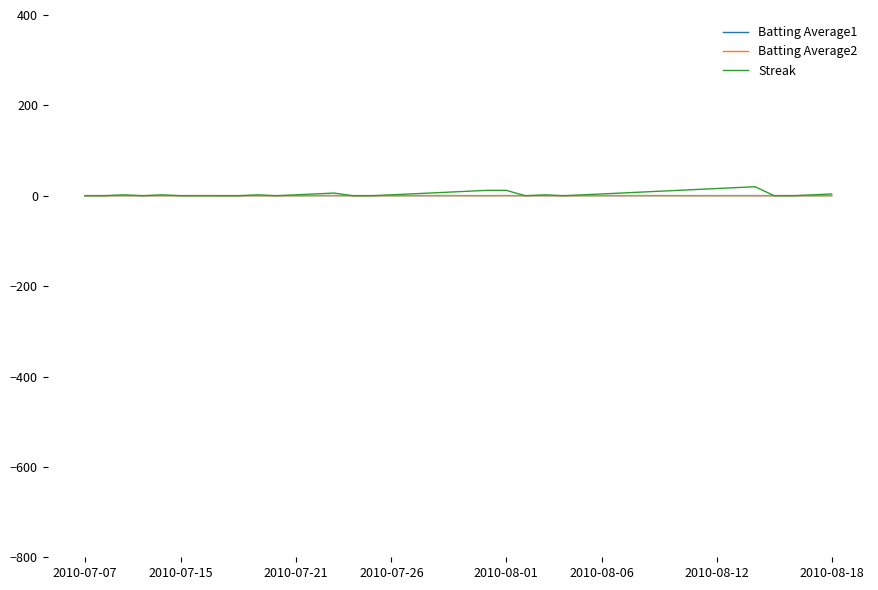

Which series has the widest spread of values?

Streak